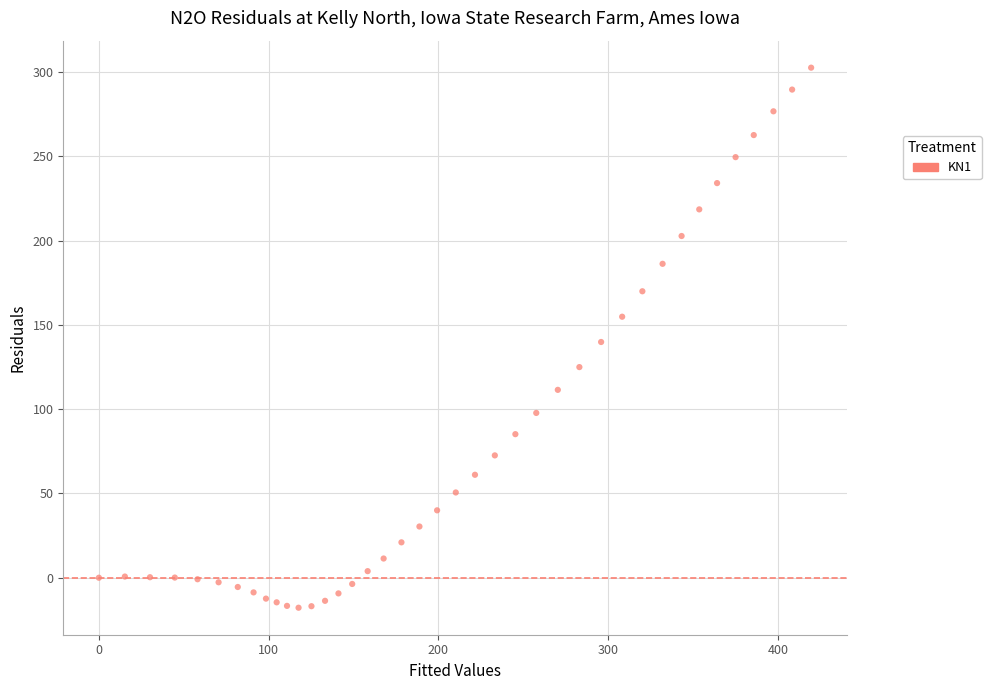

What is the range of Y values (max minus min)?

320.5